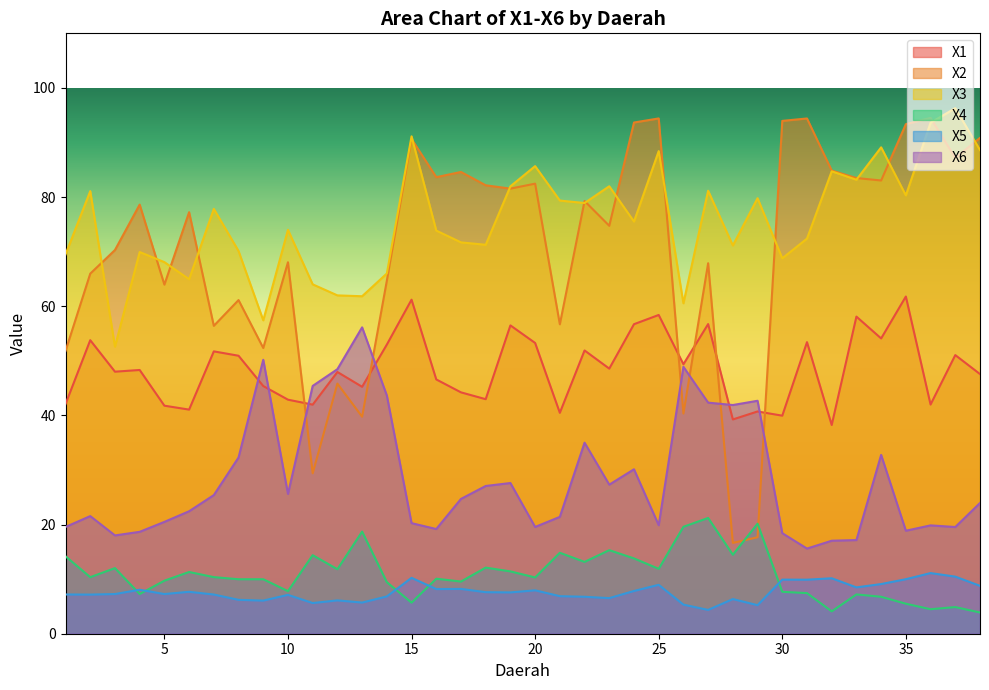

Which series changed the most between 15 and 31?

X3